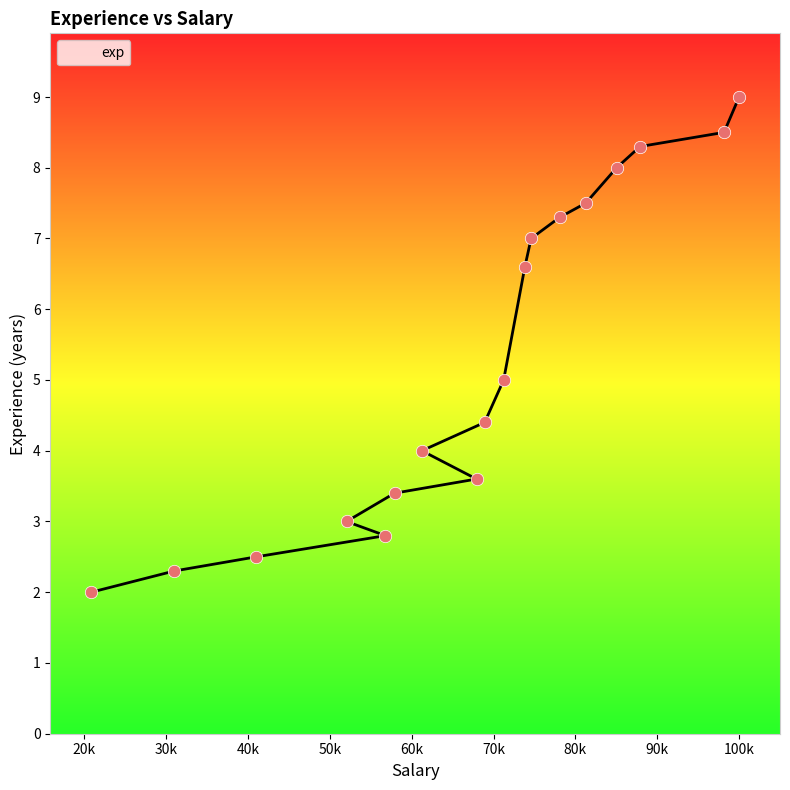

What is the ratio of the value at 100000 to the value at 52038?

3.0